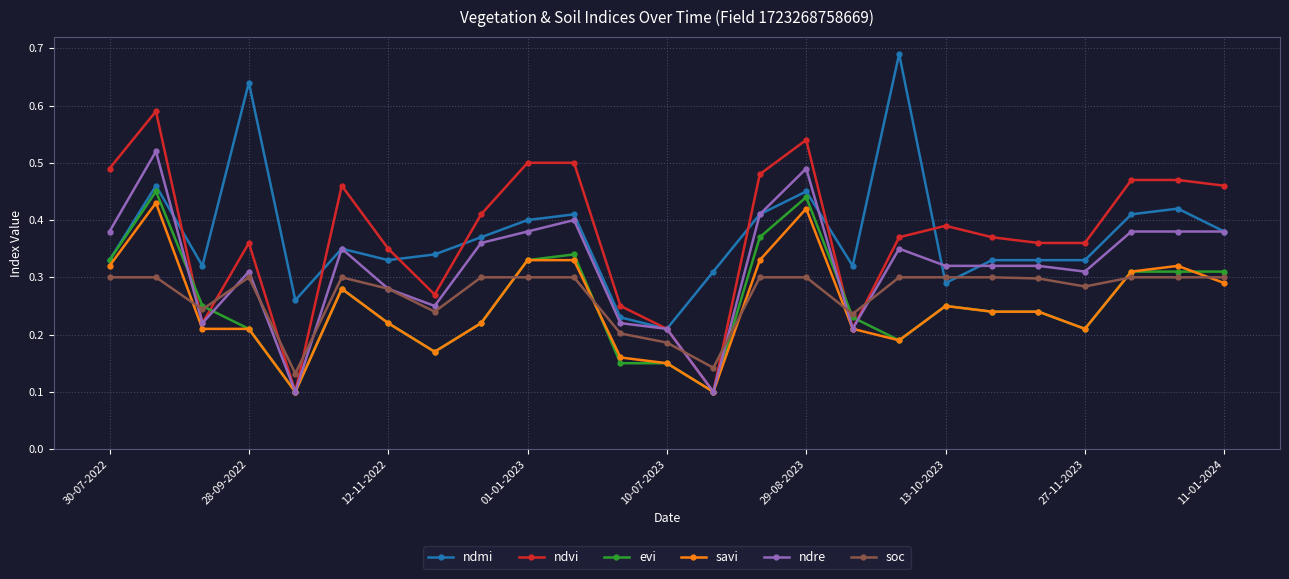

How many ndmi values are between 0 and 1?

25